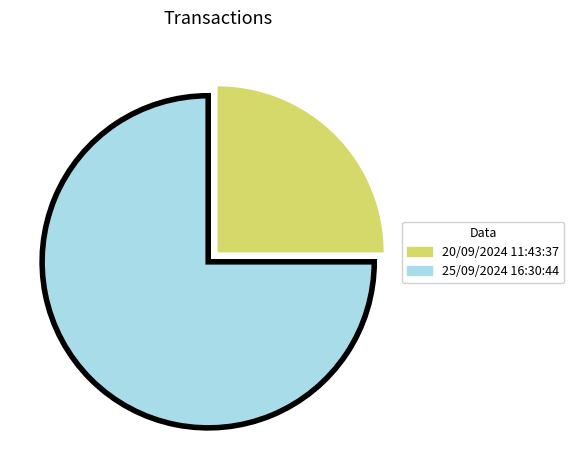

Rank the categories by value from highest to lowest.

25/09/2024 16:30:44, 20/09/2024 11:43:37